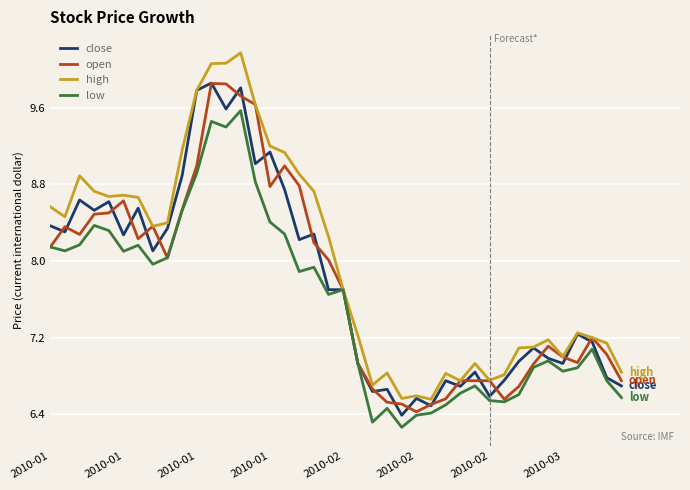

What is the lowest value of the low series?

6.3